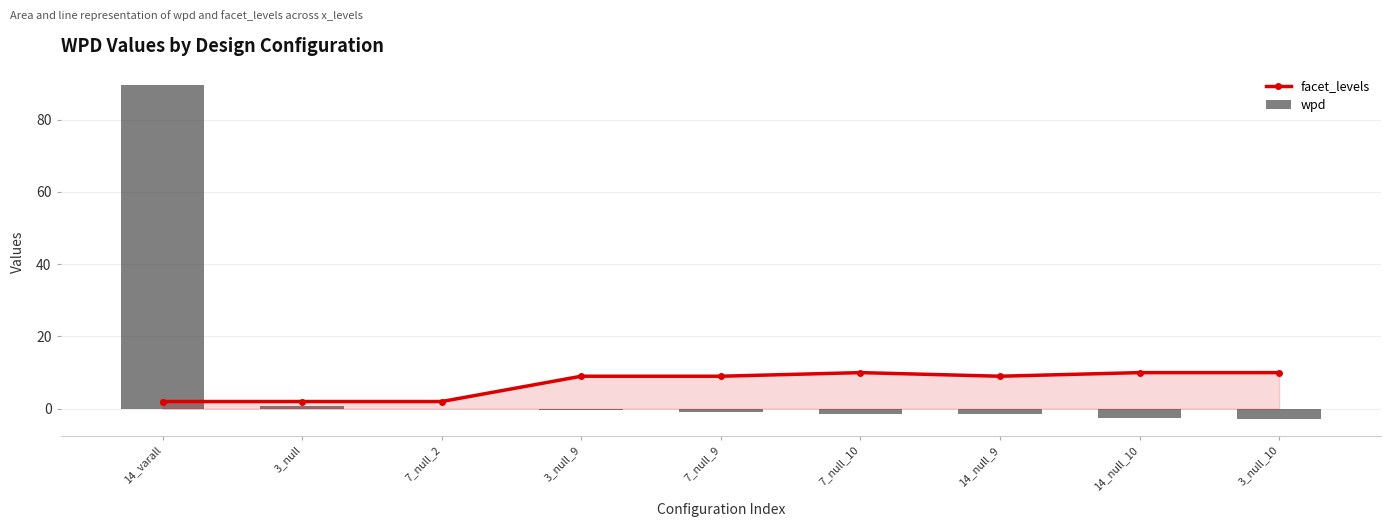

At which category is the sum across all series the highest?

14_varall